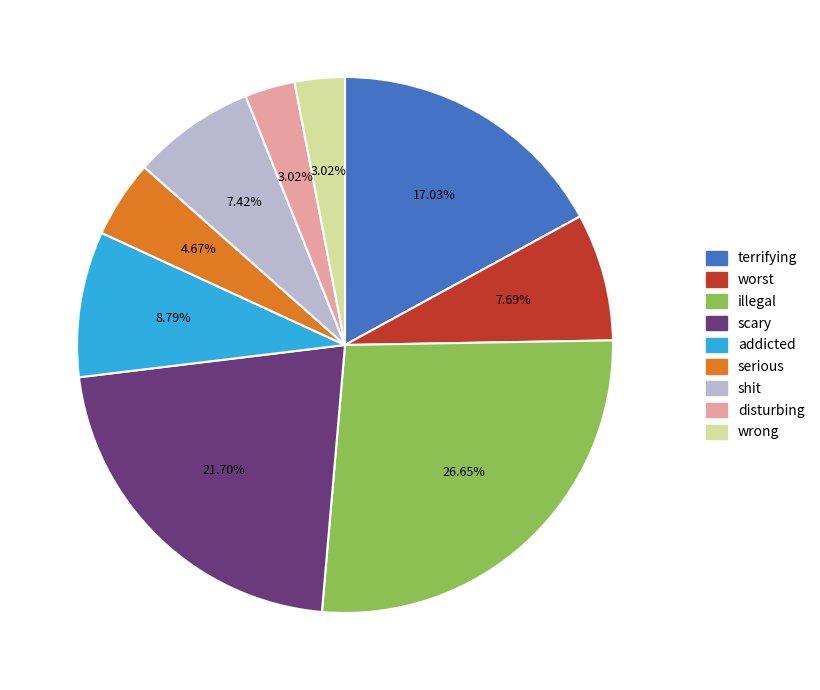

Does any single category account for the majority?

No